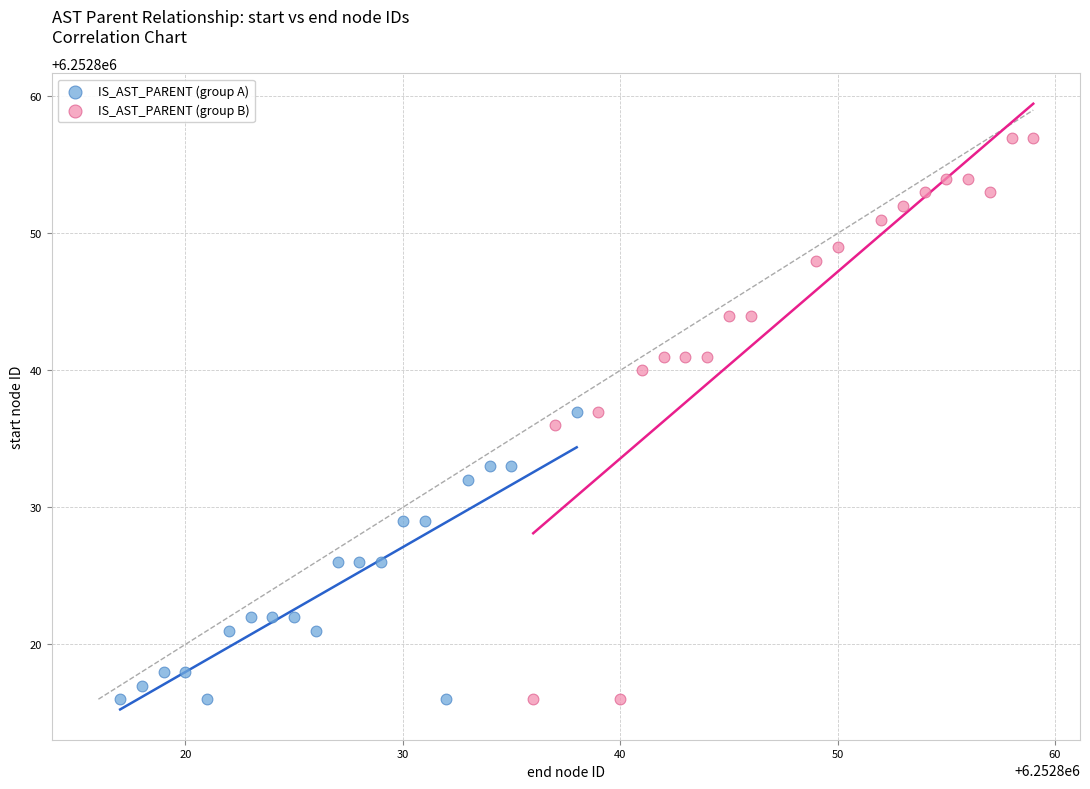

Which series has the widest spread of Y values?

IS_AST_PARENT (group B)